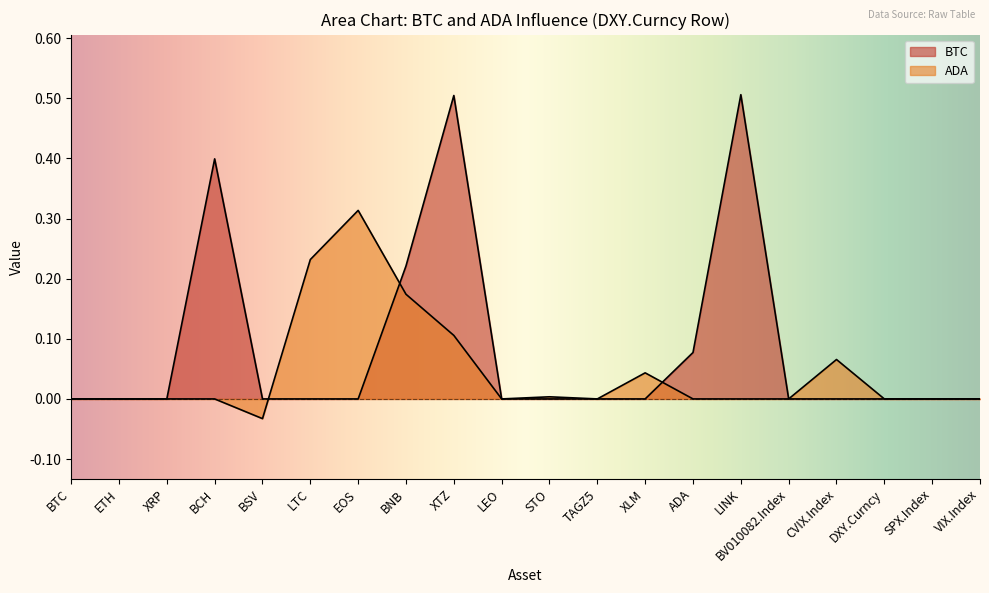

Reading left to right, what are all the values shown in this chart?

BTC: BTC=0.0	ETH=0.0	XRP=0.0	BCH=0.4	BSV=0.0	LTC=0.0	EOS=0.0	BNB=0.2	XTZ=0.5	LEO=0.0	STO=0.0	TAGZ5=0.0	XLM=0.0	ADA=0.1	LINK=0.5	BV010082.Index=0.0	CVIX.Index=0.0	DXY.Curncy=0.0	SPX.Index=0.0	VIX.Index=0.0
ADA: BTC=0.0	ETH=0.0	XRP=0.0	BCH=0.0	BSV=-0.0	LTC=0.2	EOS=0.3	BNB=0.2	XTZ=0.1	LEO=0.0	STO=0.0	TAGZ5=0.0	XLM=0.0	ADA=0.0	LINK=0.0	BV010082.Index=0.0	CVIX.Index=0.1	DXY.Curncy=0.0	SPX.Index=0.0	VIX.Index=0.0